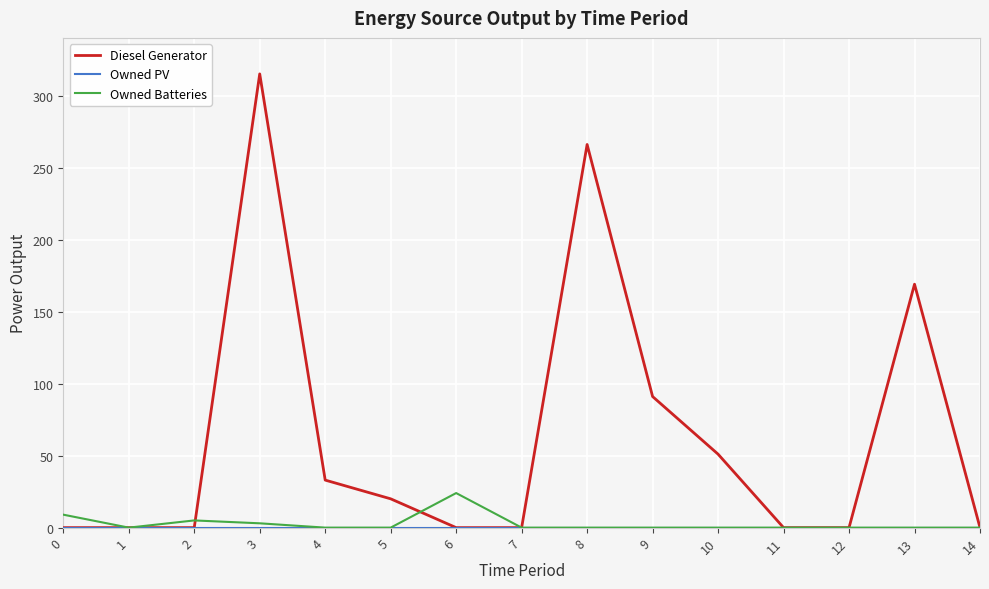

Which series has the largest total across all categories?

Diesel Generator